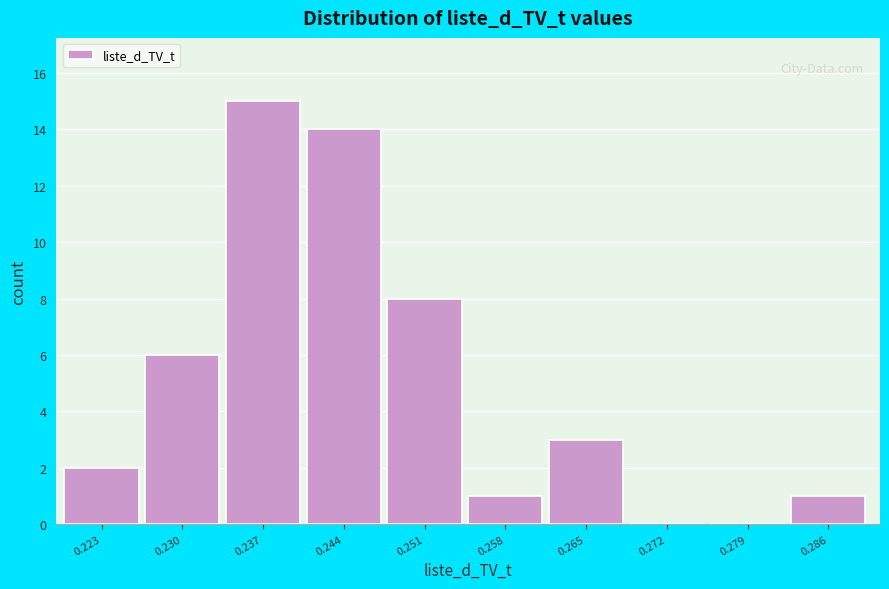

Reading left to right, extract all data points from this chart.

0.223=2	0.230=6	0.237=15	0.244=14	0.251=8	0.258=1	0.265=3	0.272=0	0.279=0	0.286=1